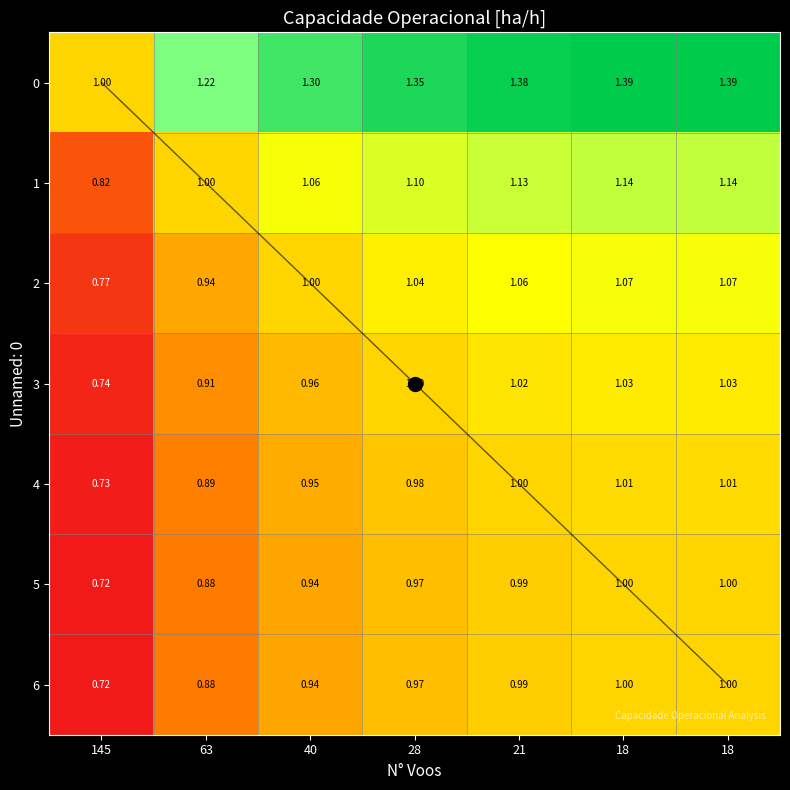

The 1 series shows 1.1 at 18. True or false?

True